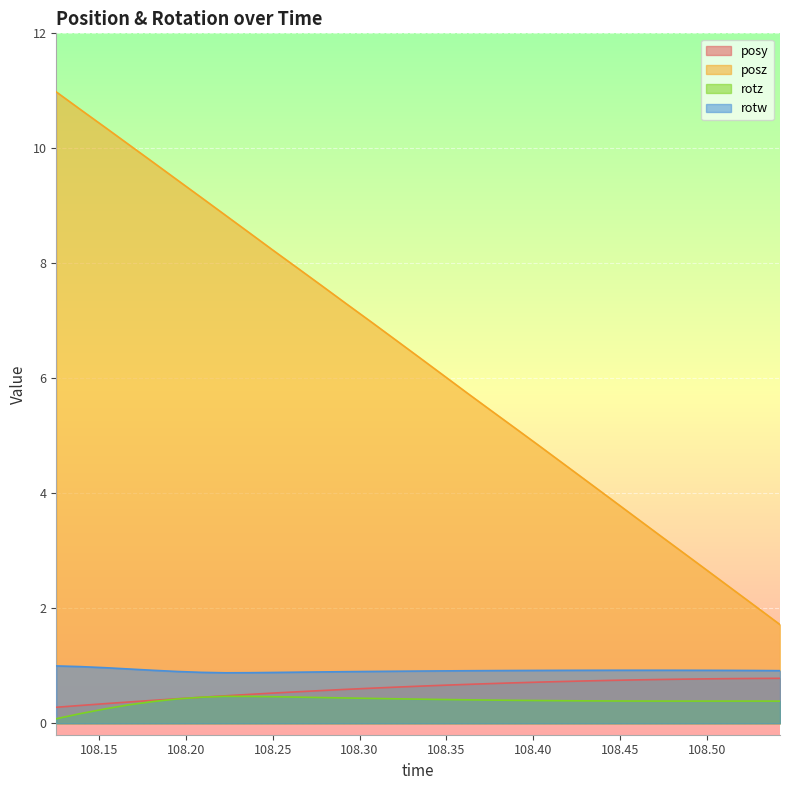

True or false: rotw has a value of 0.9 at 108.3339.

True